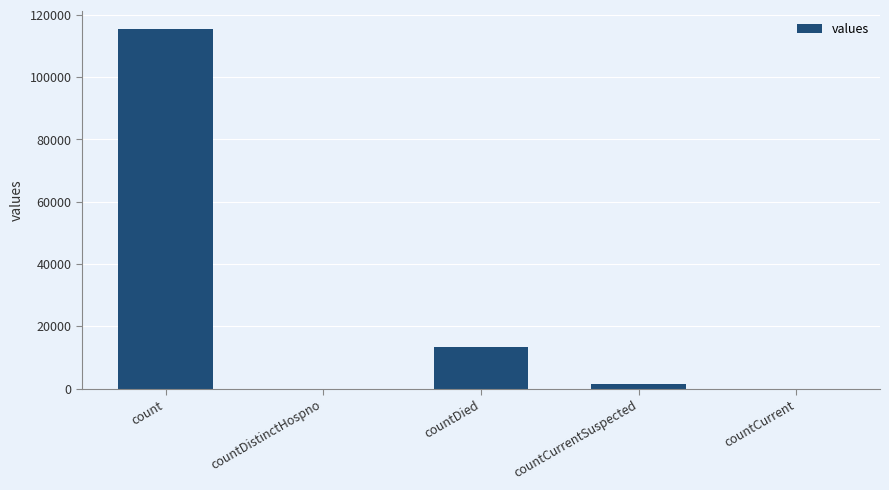

Reading left to right, extract all data points from this chart.

count=115379	countDistinctHospno=0	countDied=13343	countCurrentSuspected=1383	countCurrent=0